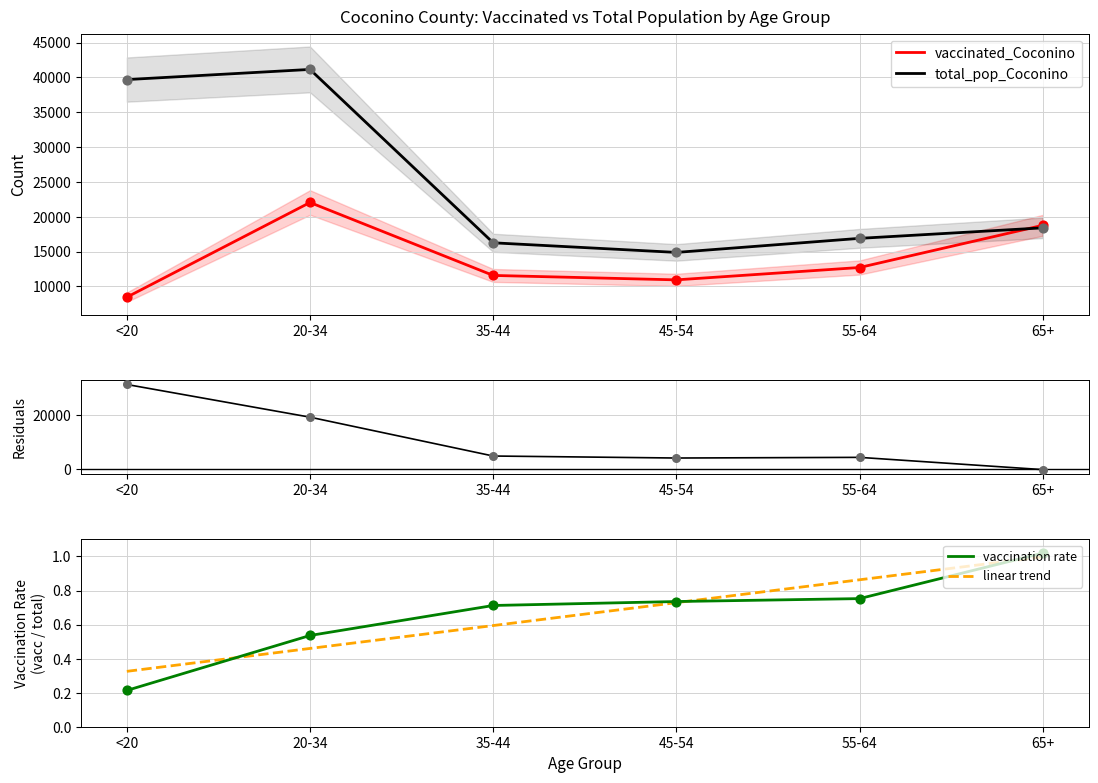

At which category is the sum across all series the highest?

<20